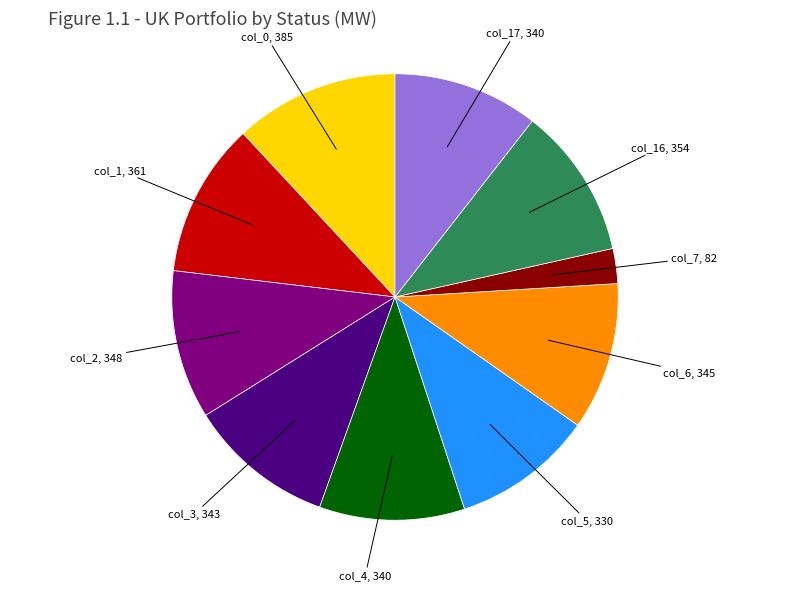

What is the smallest slice in the pie chart?

col_7